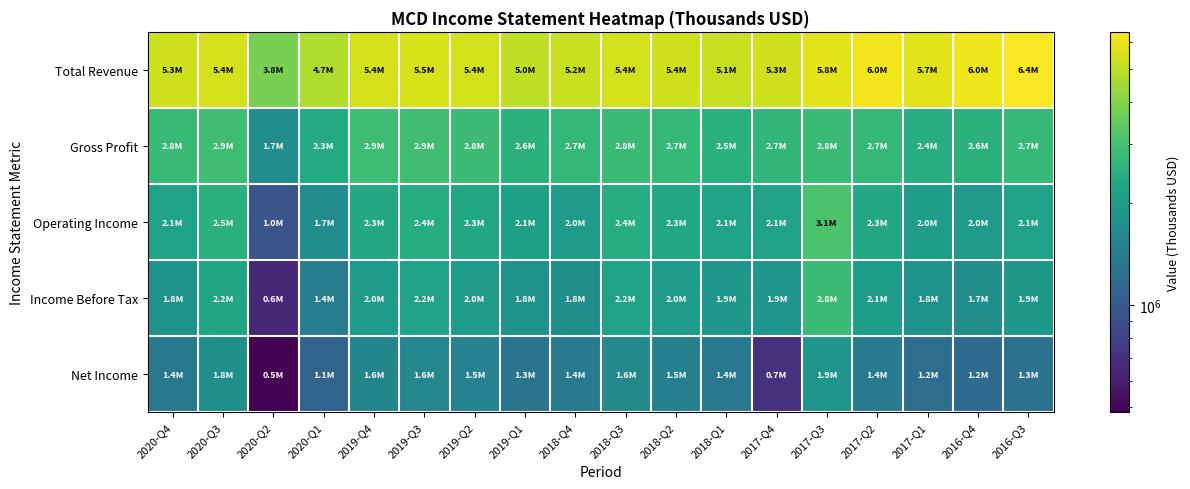

Which series has the largest range (max minus min)?

Total Revenue